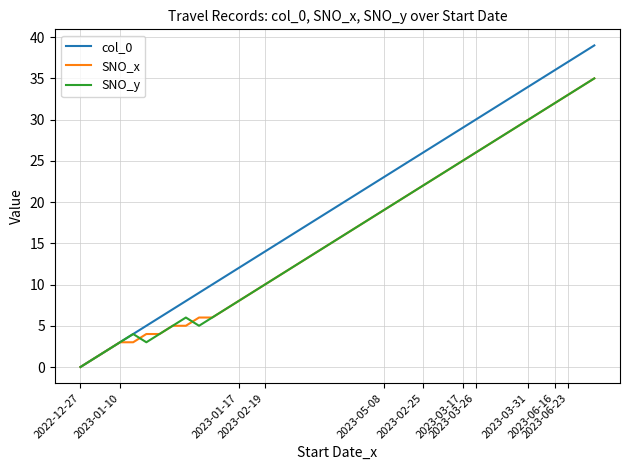

What is the maximum value shown in the chart?

39